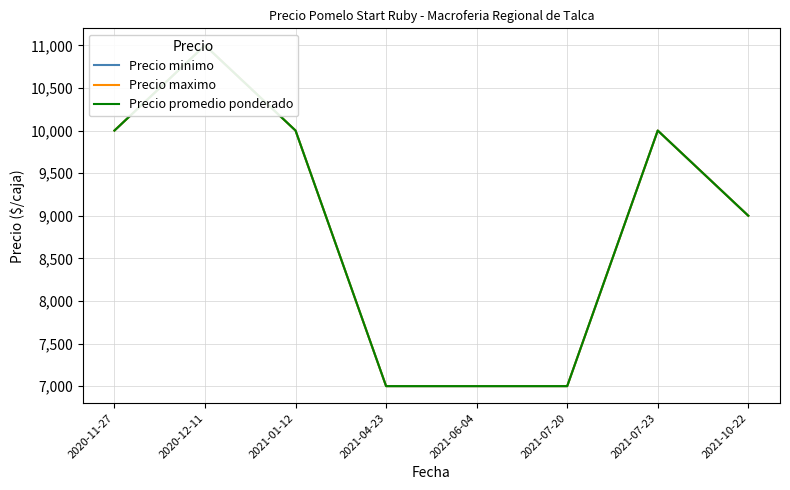

Reading left to right, what are all the values shown in this chart?

Precio minimo: 10000	11000	10000	7000	7000	7000	10000	9000
Precio maximo: 10000	11000	10000	7000	7000	7000	10000	9000
Precio promedio ponderado: 10000	11000	10000	7000	7000	7000	10000	9000